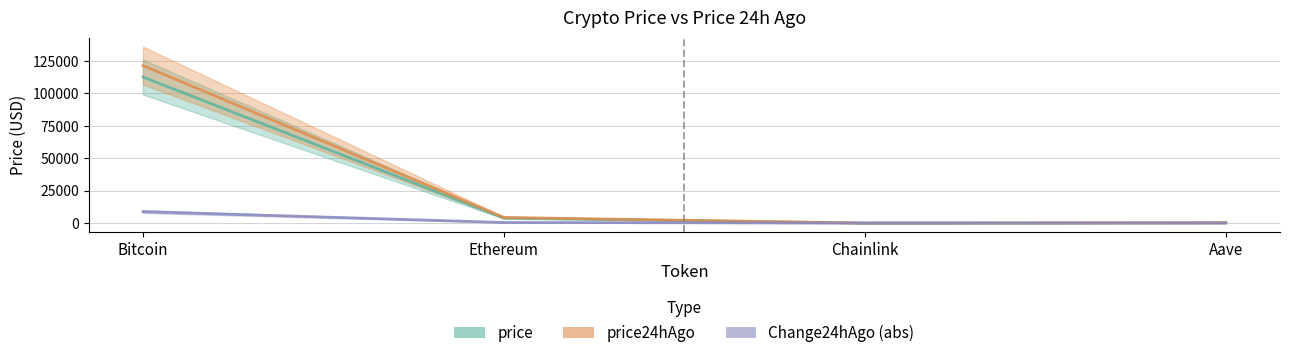

True or false: price24hAgo has more than 0 points higher than both neighbors.

False